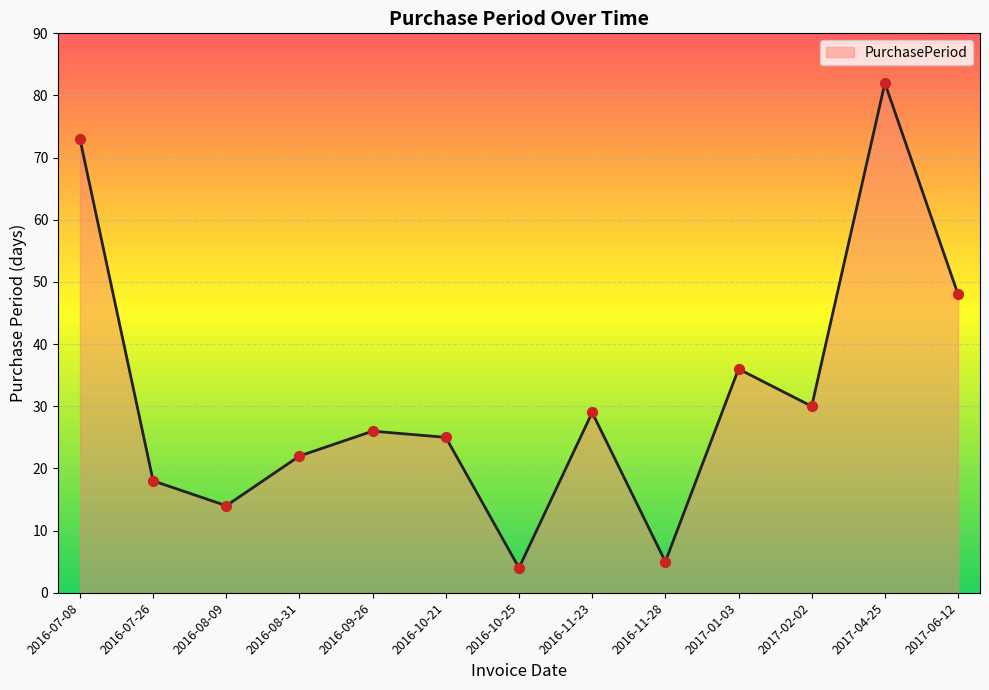

Approximately how many times larger is the value at 2016-09-26 compared to 2016-10-21?

1.0